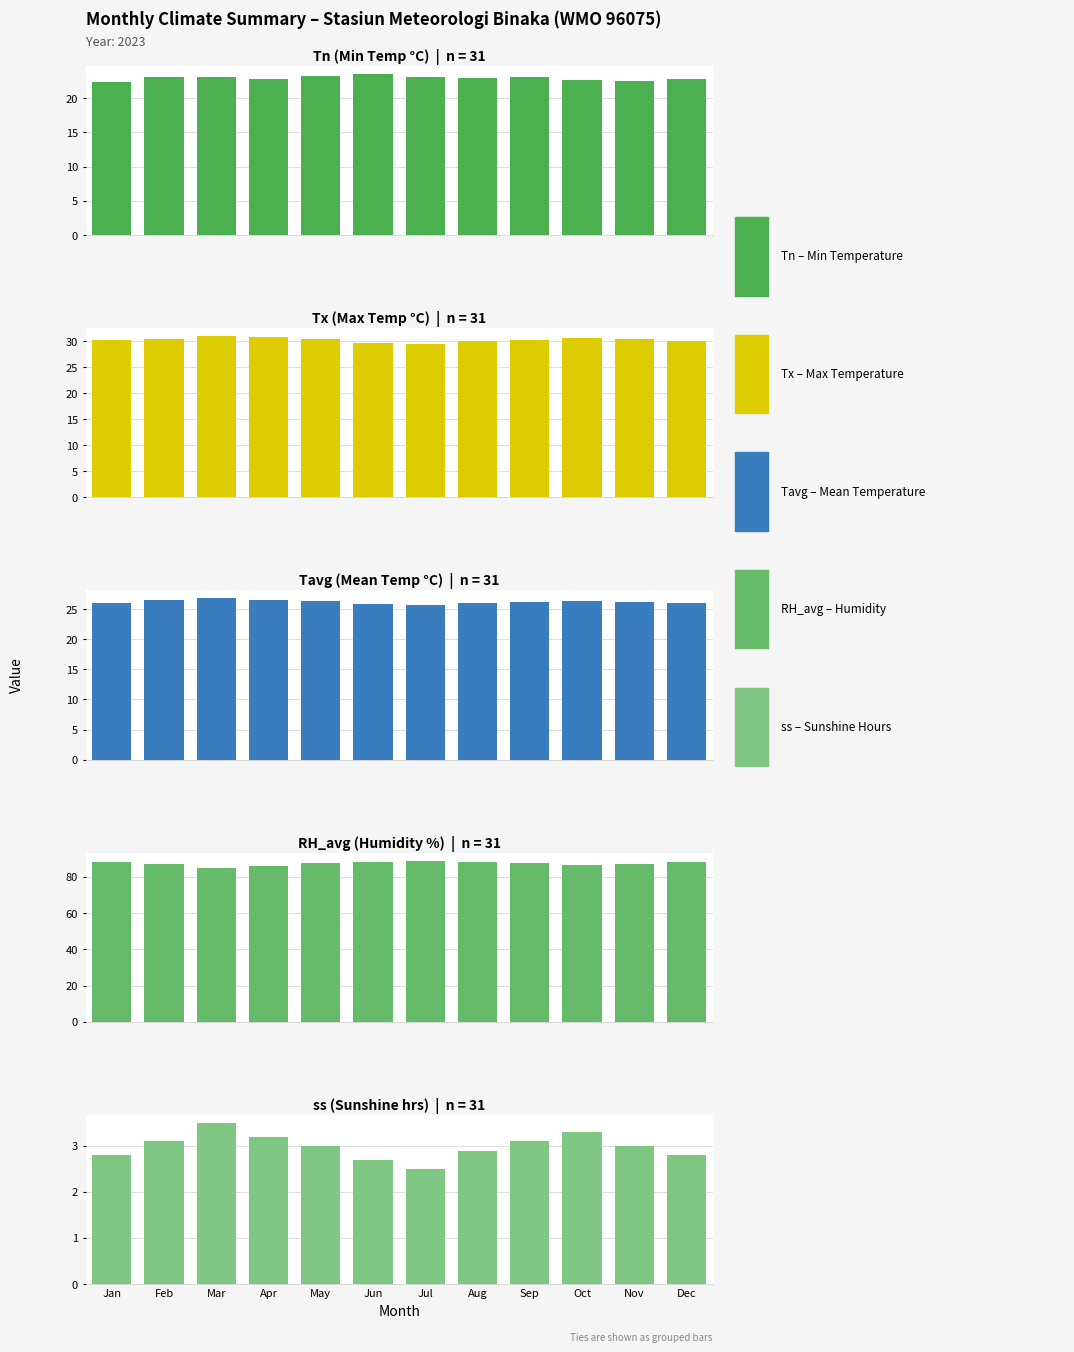

At how many categories does at least one series exceed 43?

12